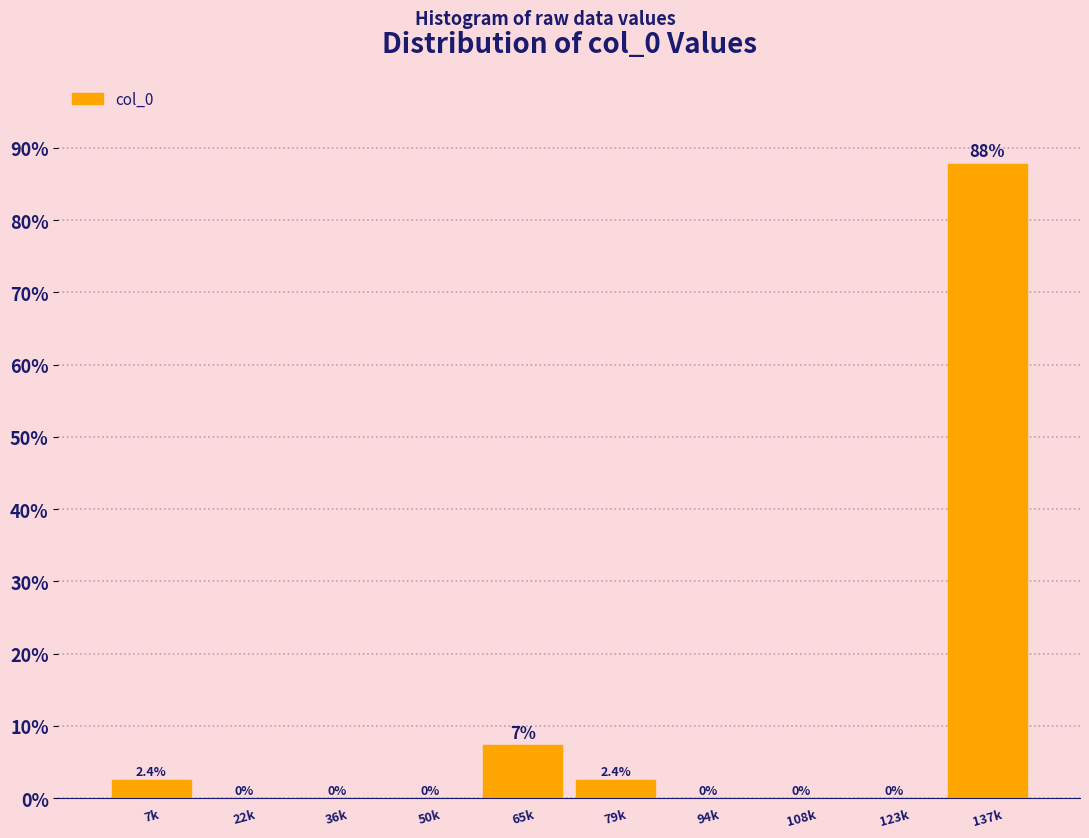

Reading left to right, list all the values displayed in this chart.

7k=2.4	22k=0.0	36k=0.0	50k=0.0	65k=7.3	79k=2.4	94k=0.0	108k=0.0	123k=0.0	137k=87.8